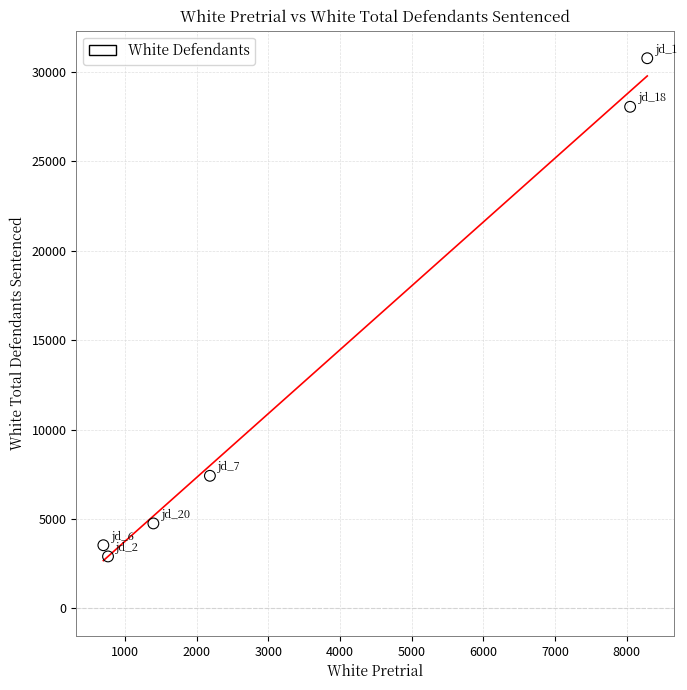

What Y value in the scatter plot is closest to 16832?

7411